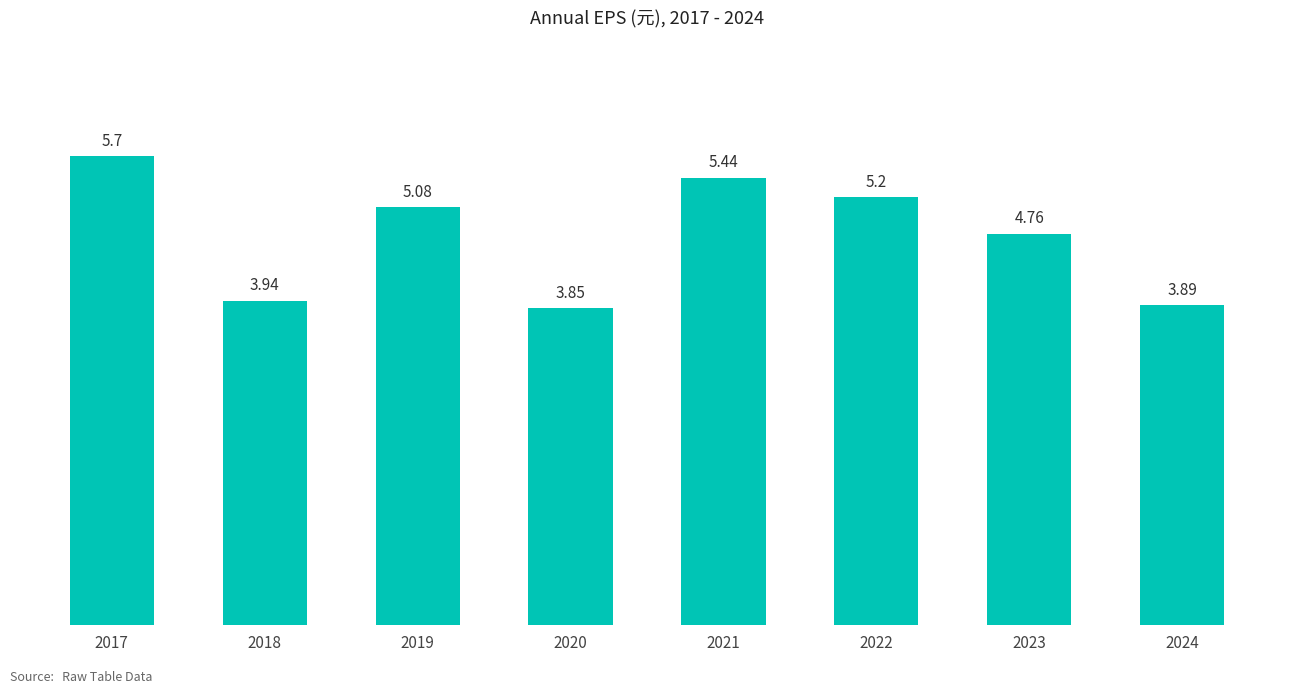

How many bars are there in total?

8